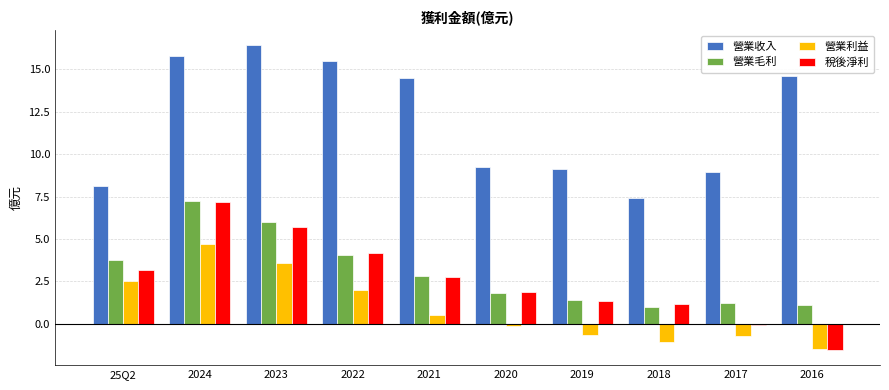

What is the sum of the 稅後淨利 values at 2022 and 2017?

4.1